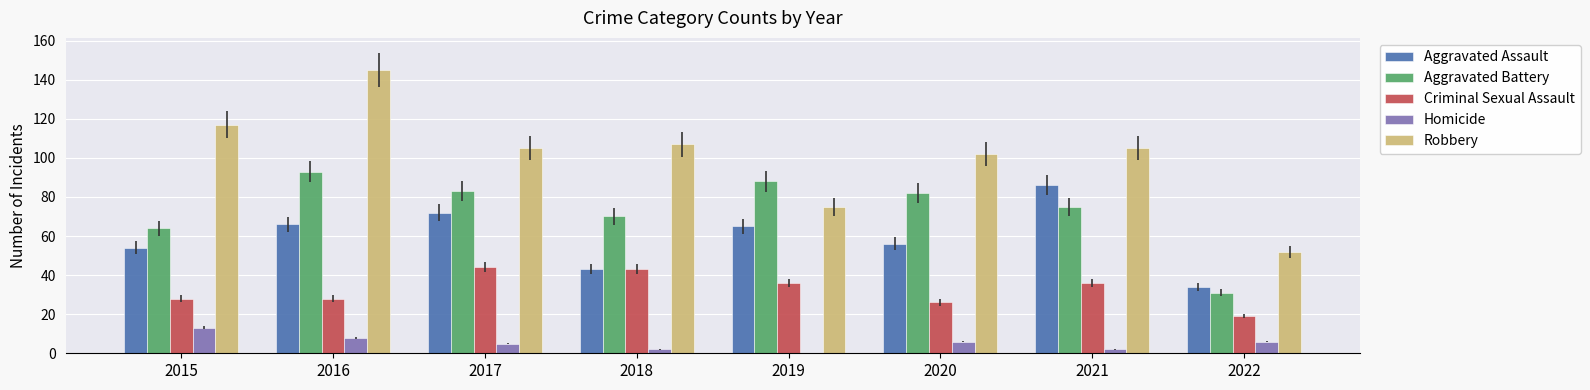

What is the highest value of the Criminal Sexual Assault series?

44